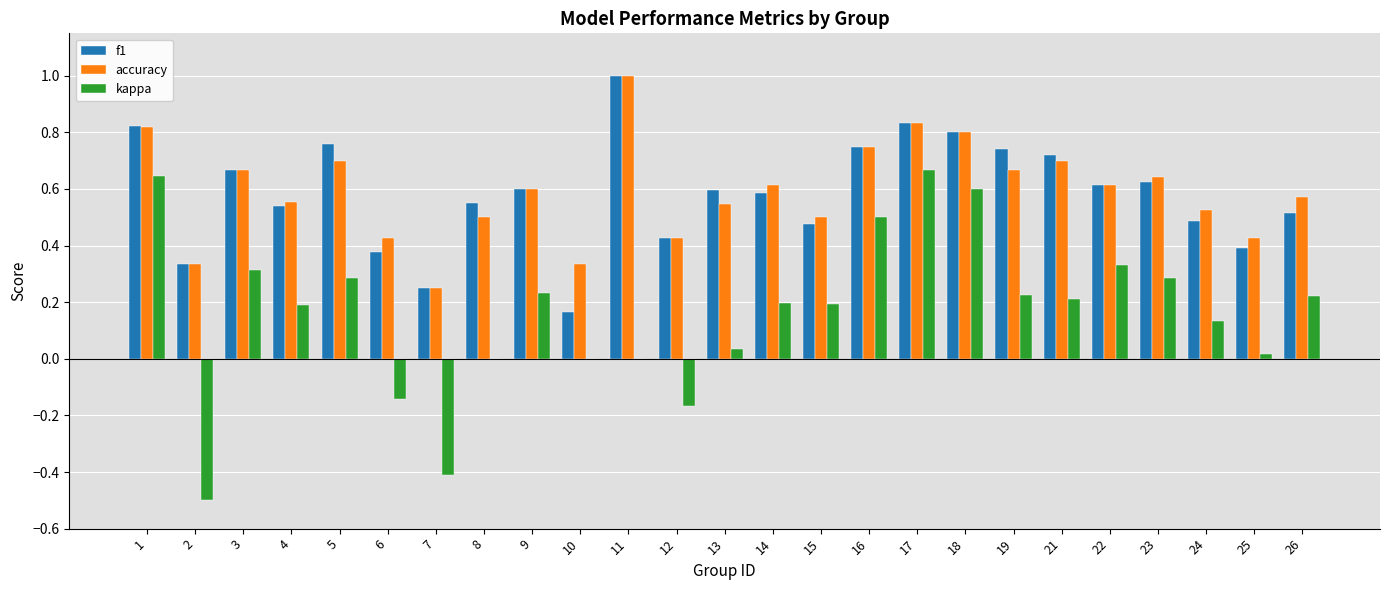

What is the sum of all kappa values?

4.1